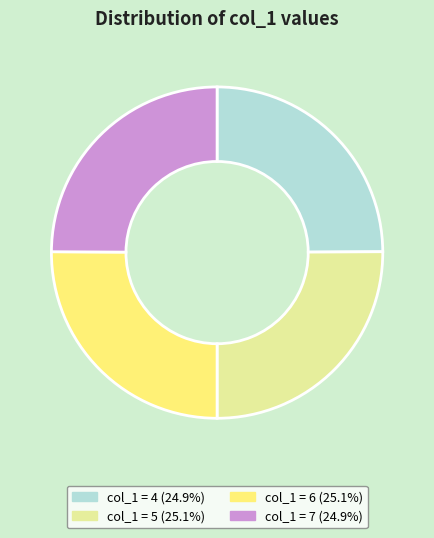

Is there a majority slice in this chart?

No